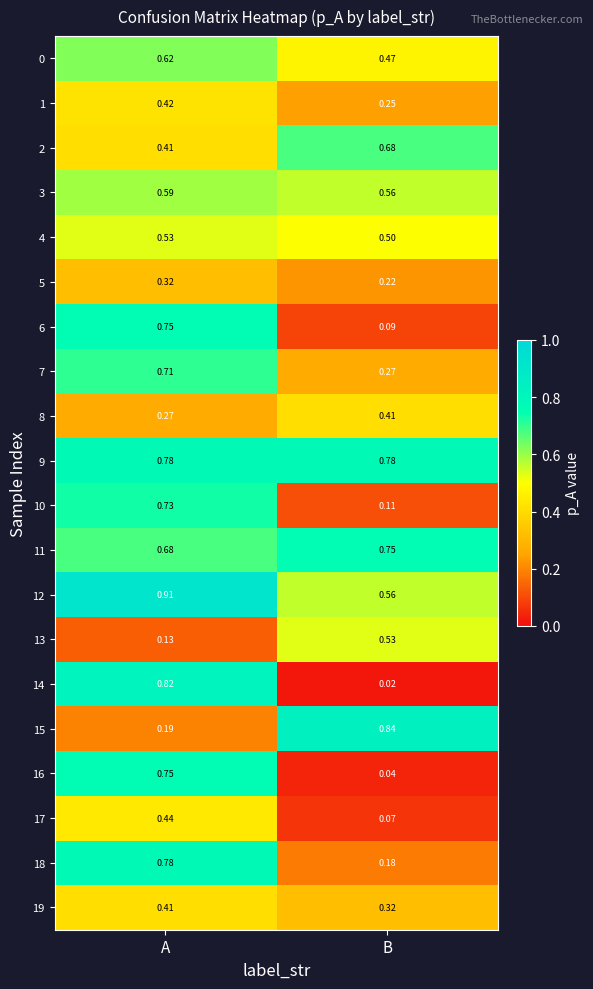

At which label is 3 closest to 0?

B